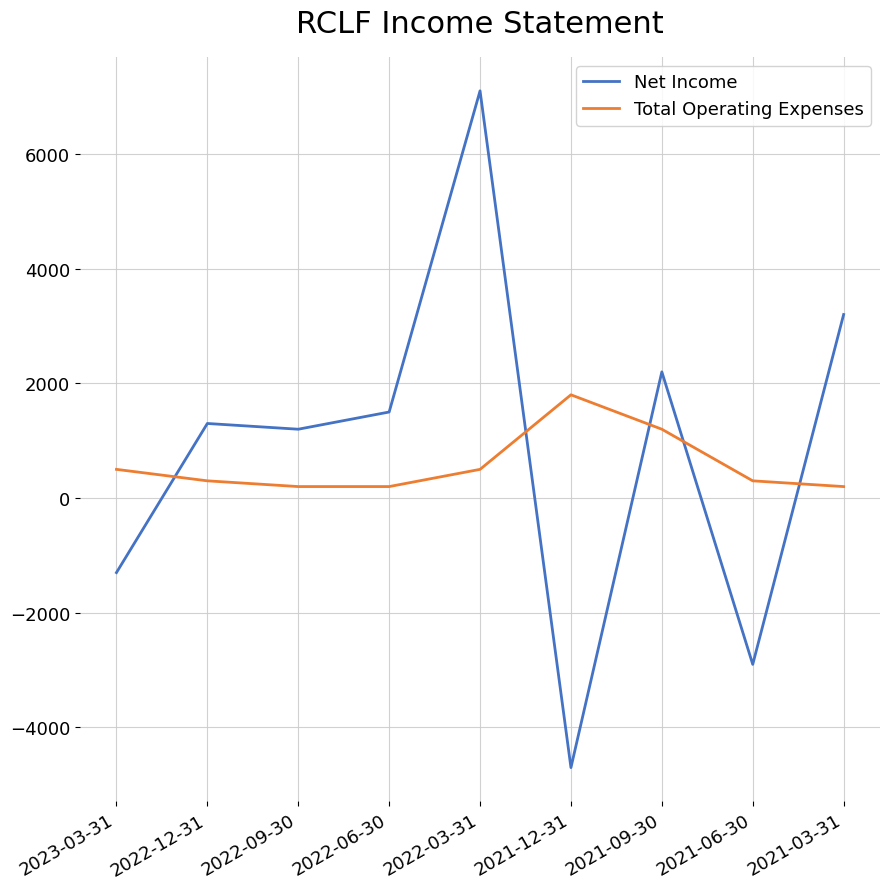

What is the spread (max minus min) of values at 2021-06-30?

3200